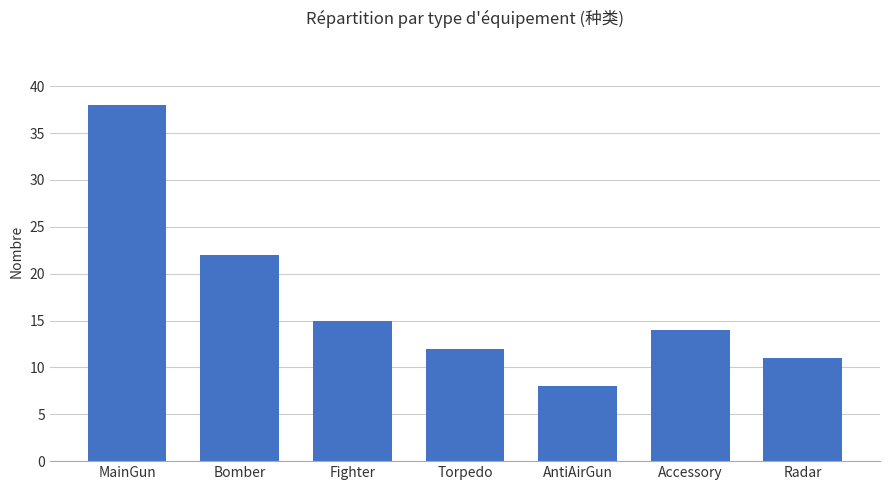

The value at Fighter is 6. True or false?

False